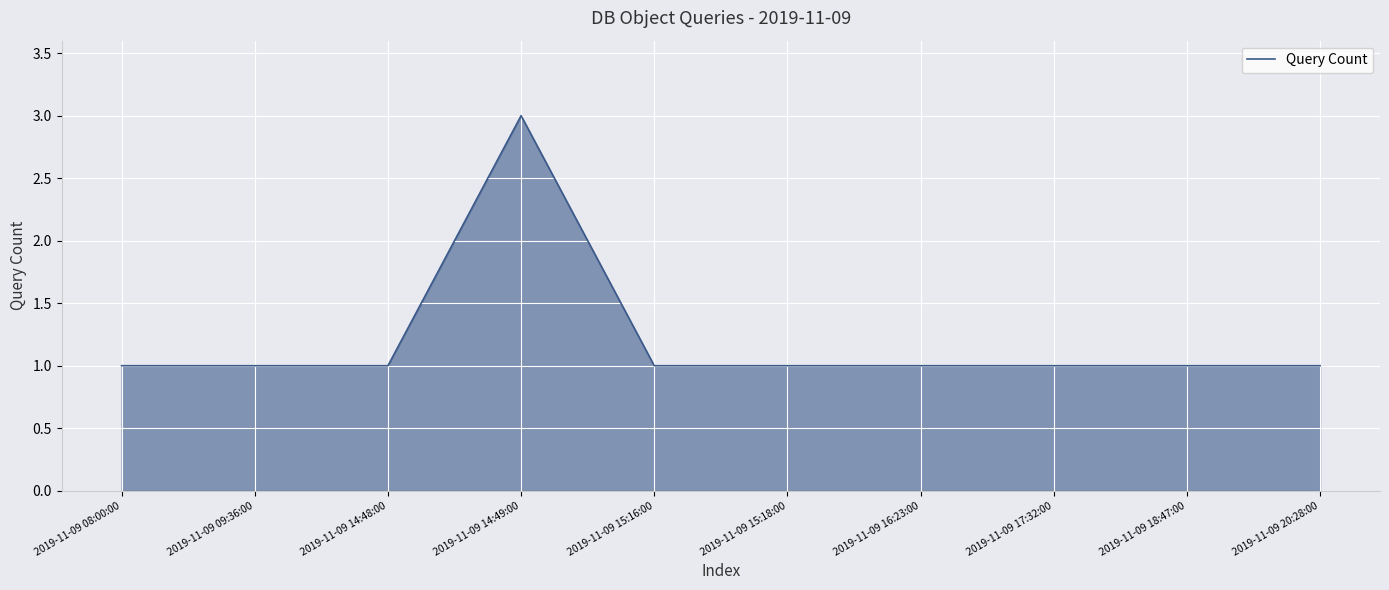

What is the average value?

1